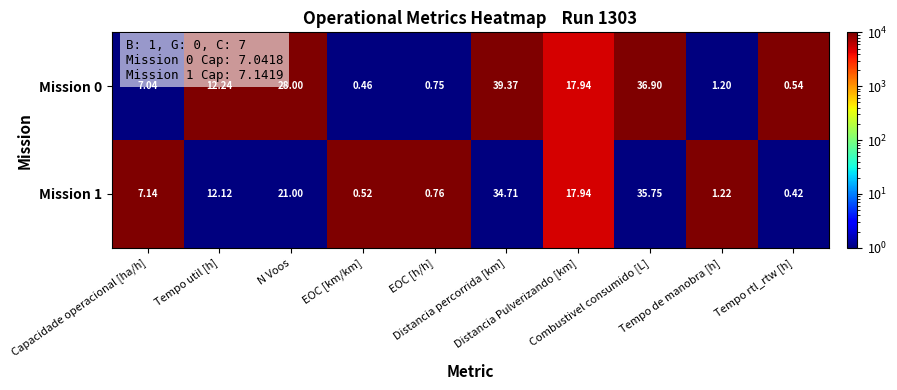

How many distinct data groups are displayed?

2